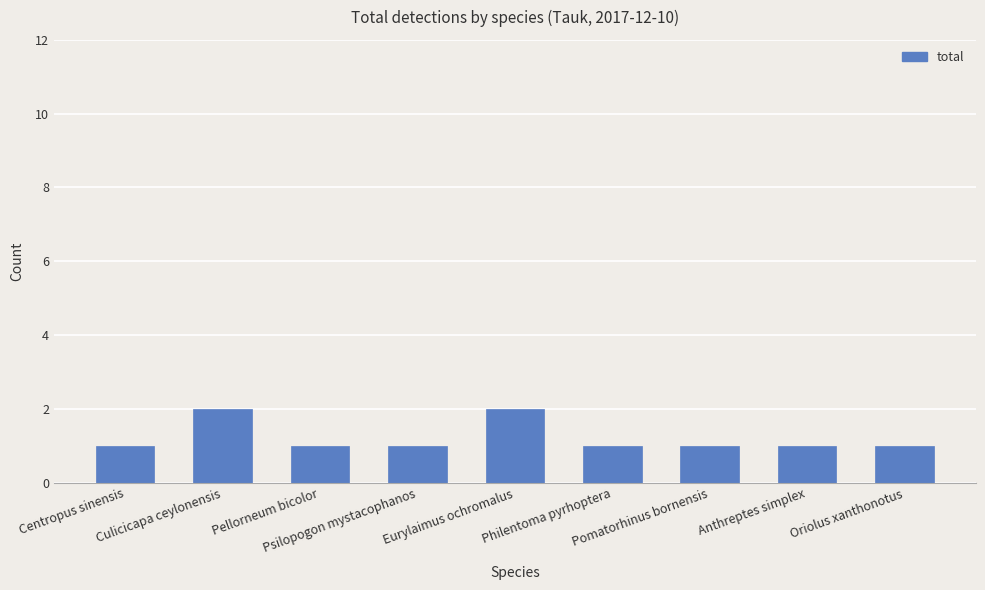

What is the value of the 6th bar from the left?

1